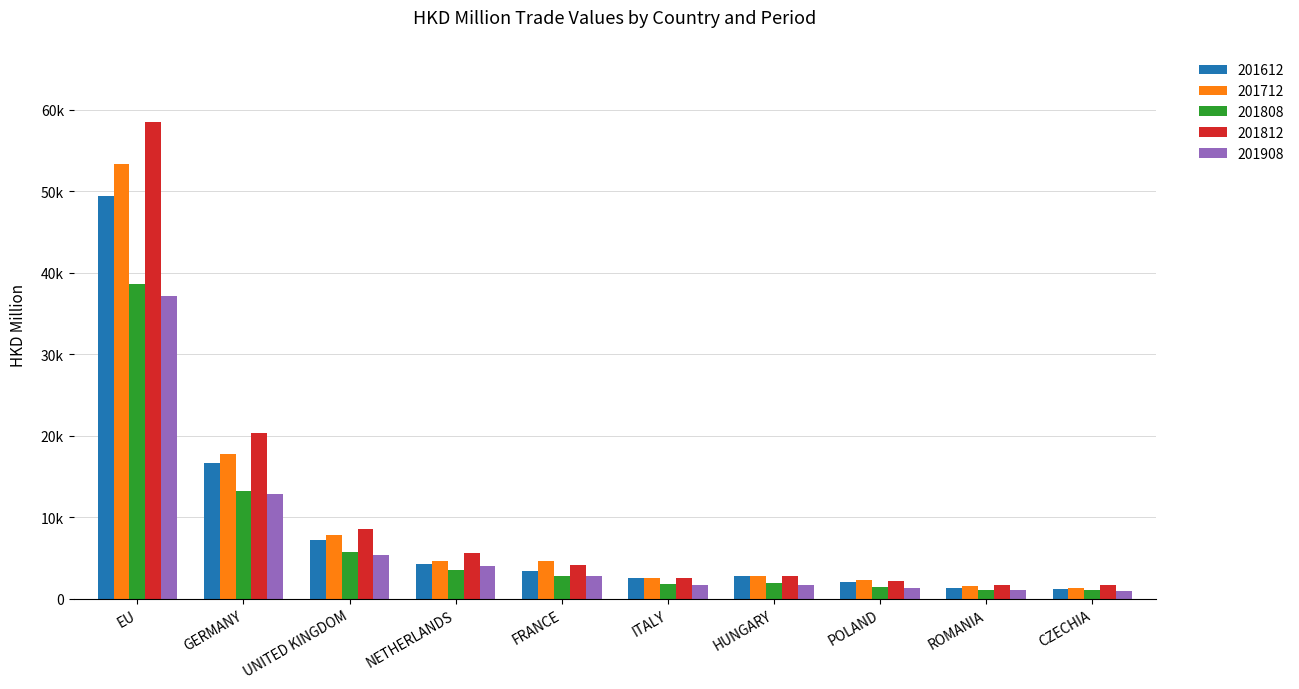

What are all the series names shown in the legend?

201612, 201712, 201808, 201812, 201908